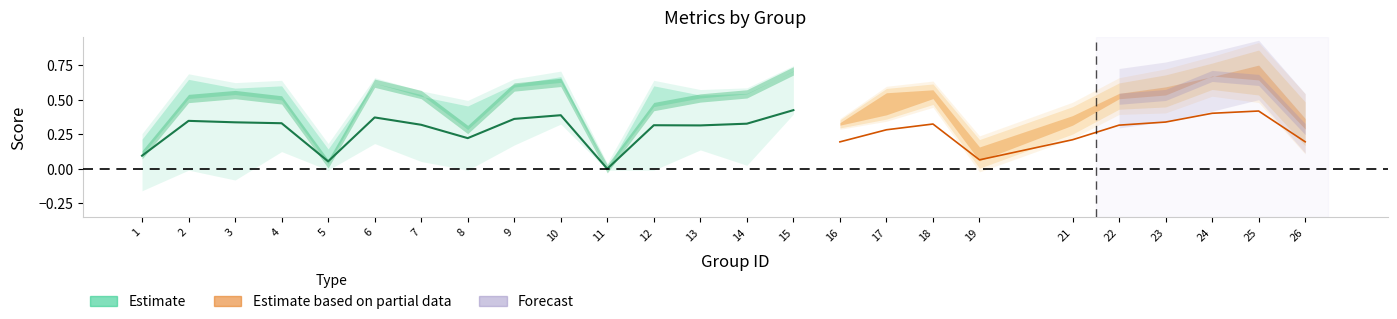

At how many categories does at least one series exceed 0?

24